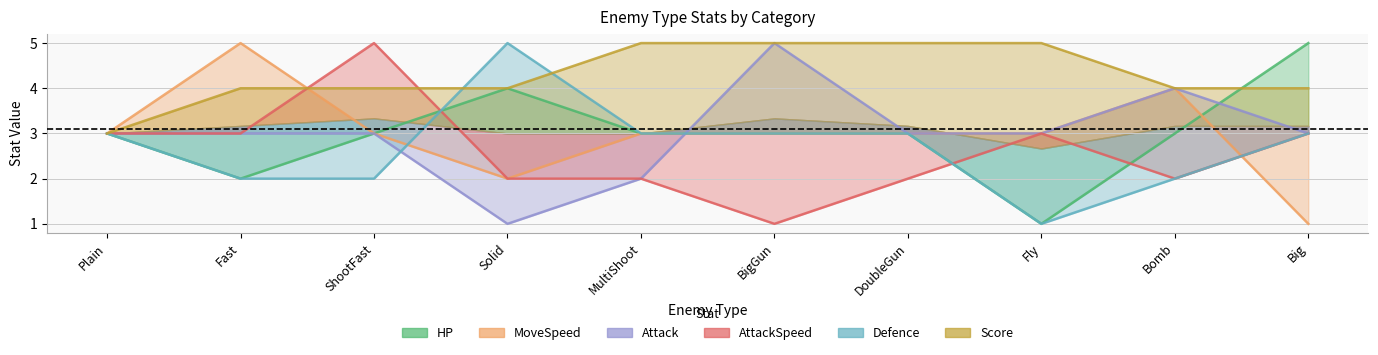

What is the minimum value for Score?

3